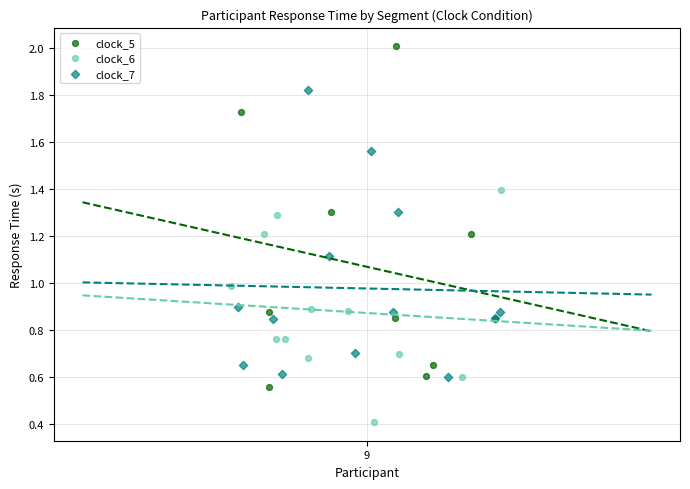

Which series contains the highest Y value?

clock_5